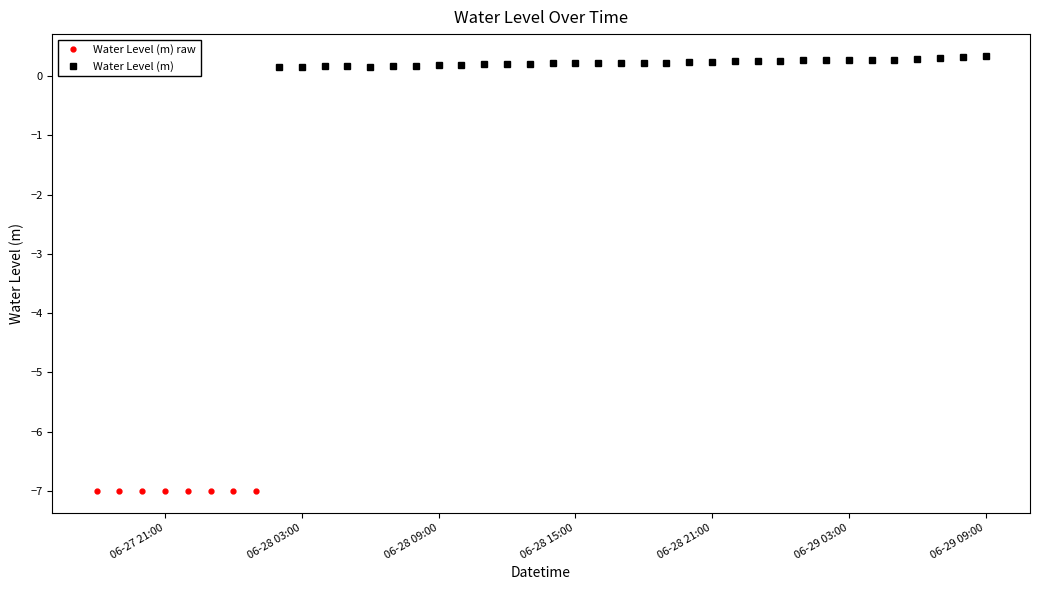

How many data points in Water Level (m) raw are less than 0?

8